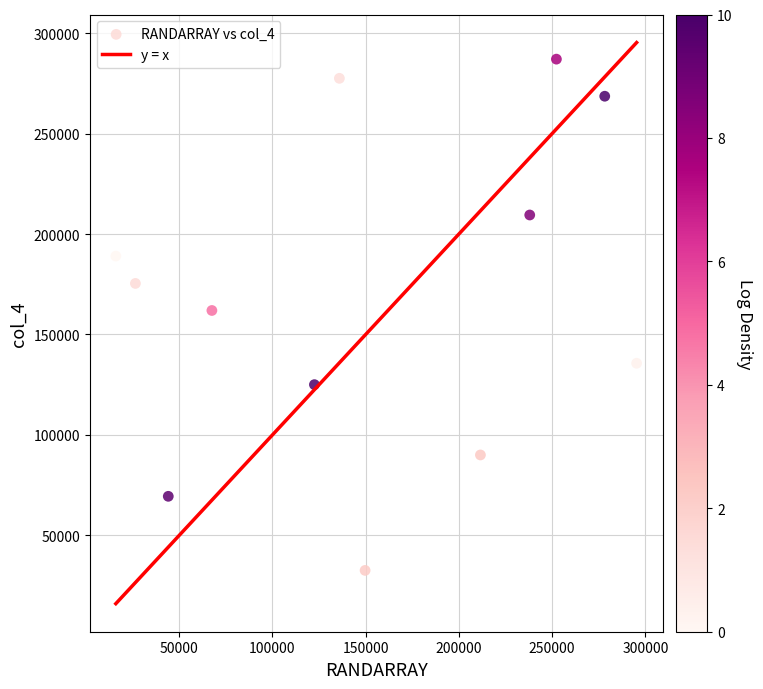

What is the average Y value?

168477.6